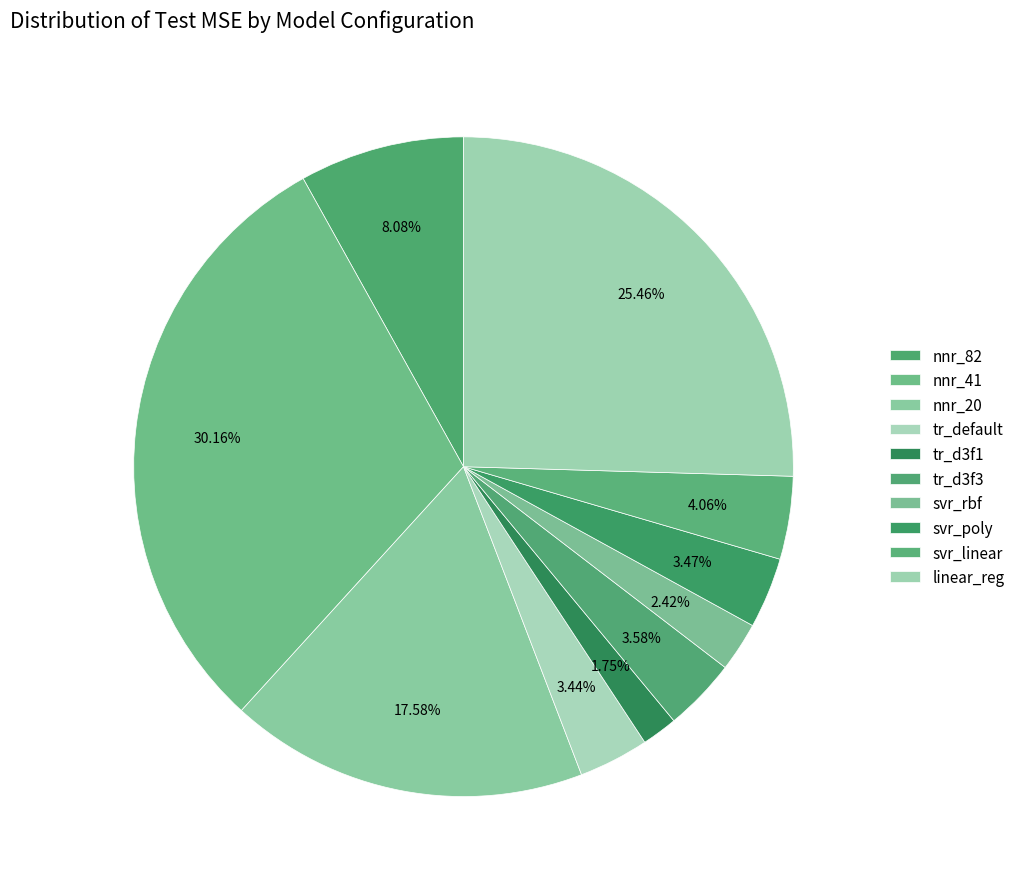

Does any single category account for the majority?

No